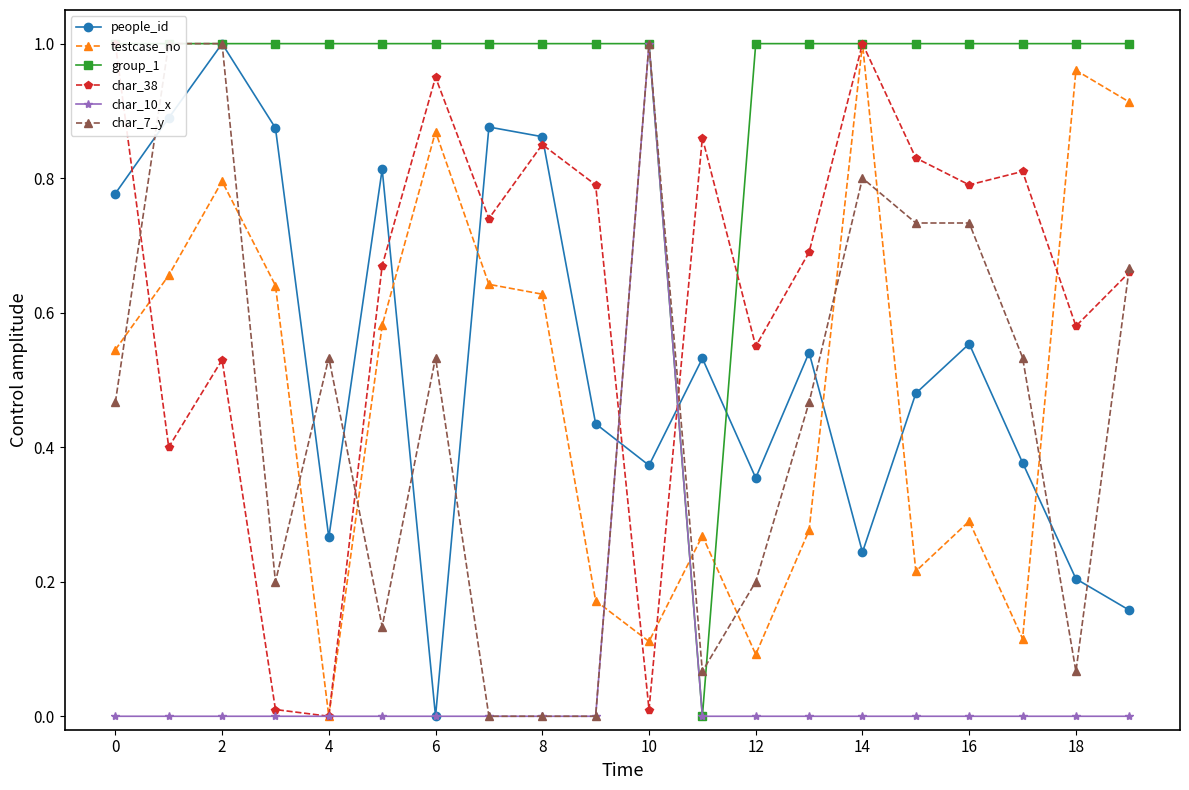

At which label does people_id reach its minimum?

6